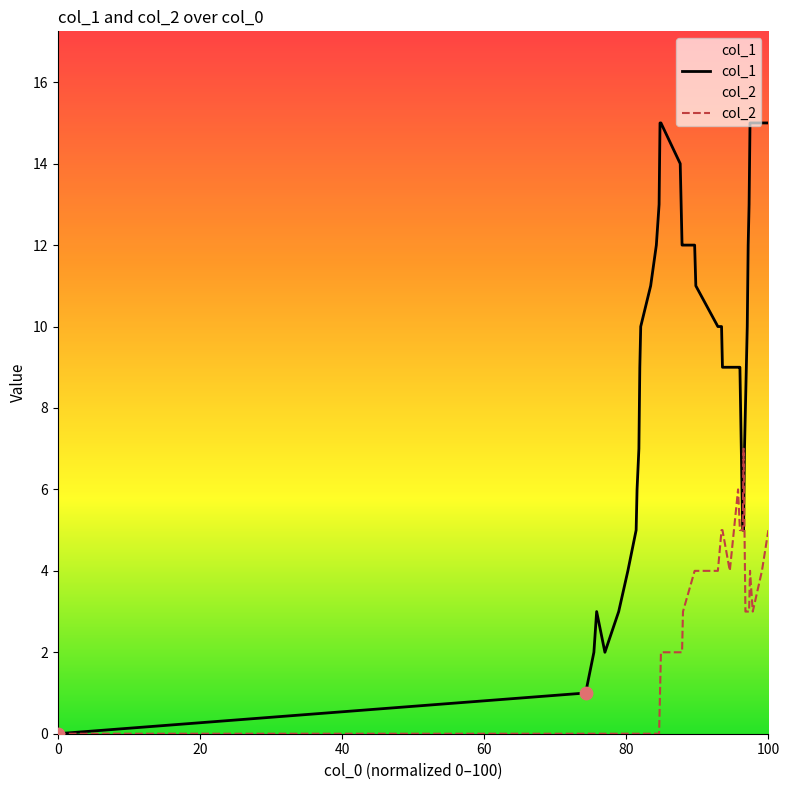

Which series has the widest spread of Y values?

col_1